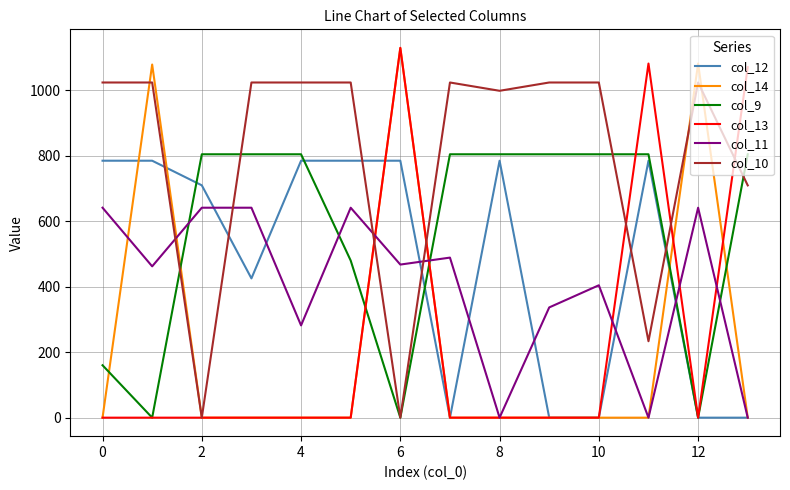

True or false: col_14 has more than 0 interior local peaks.

True